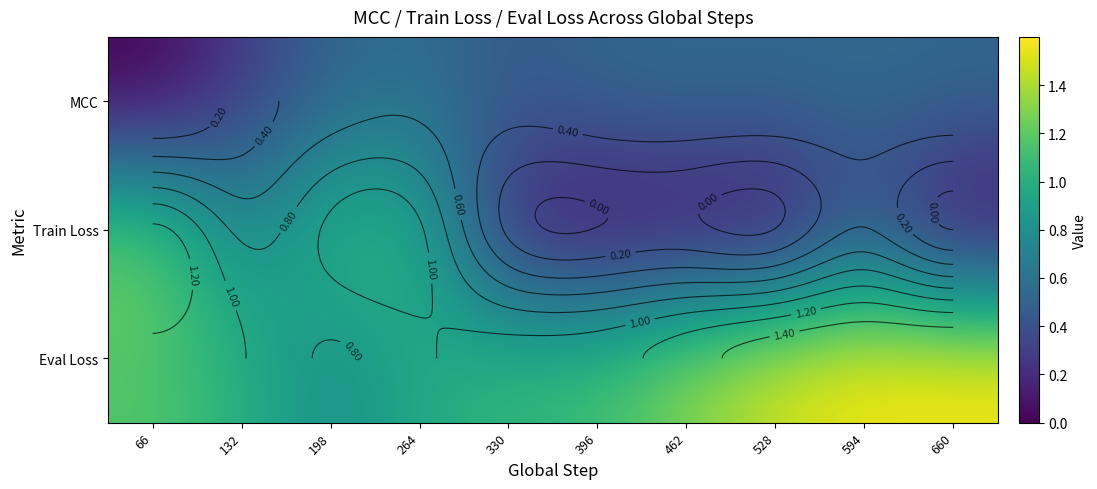

At how many categories does at least one series exceed 0?

10